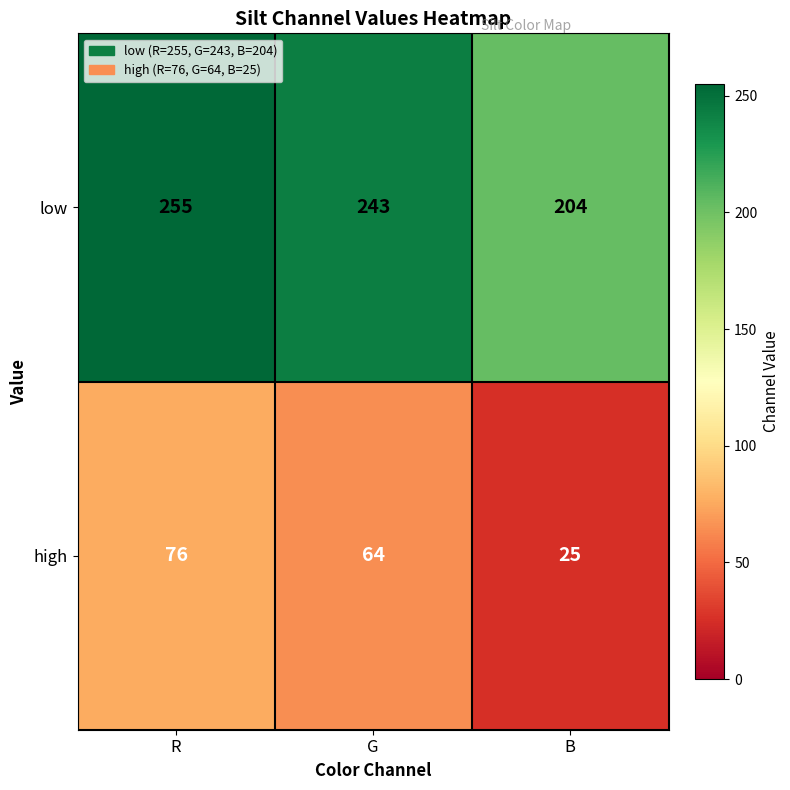

At R, list the series in order from largest to smallest.

low, high